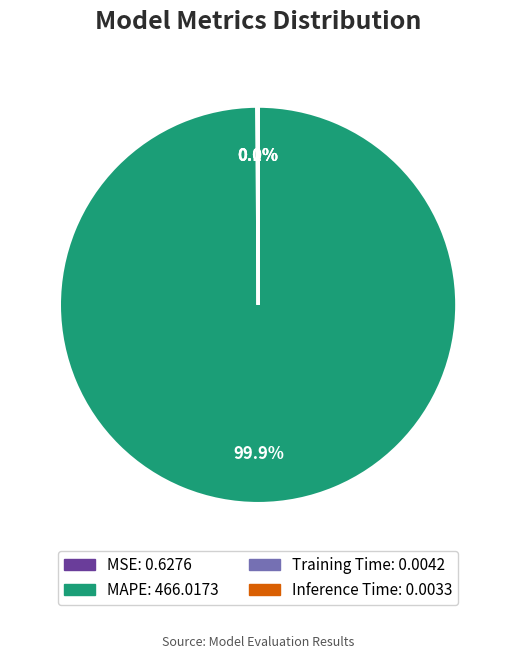

Which category has the biggest portion of the pie?

MAPE